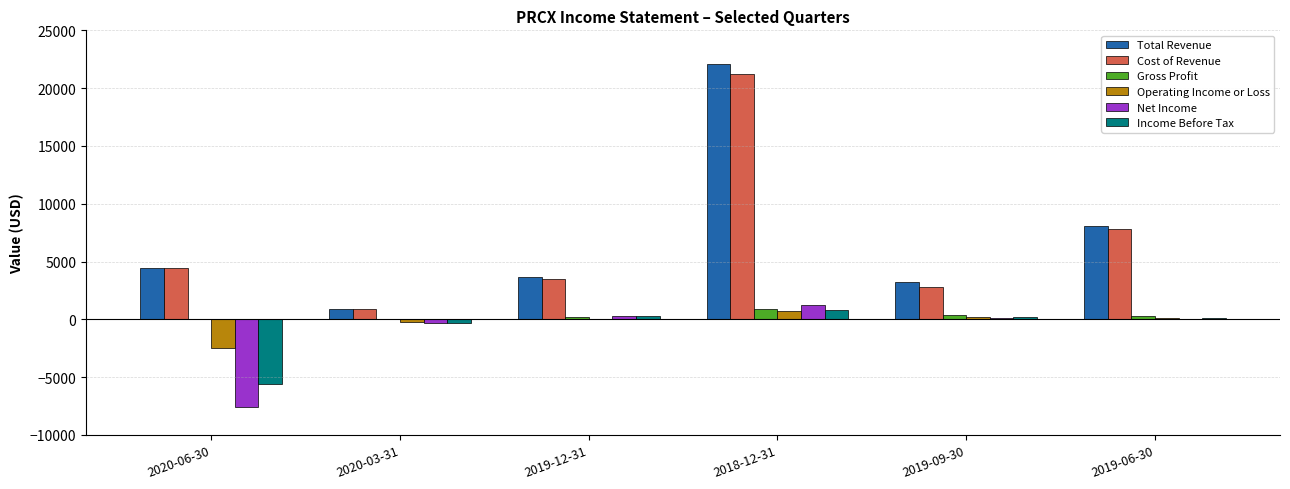

What is the maximum value for Net Income?

1200